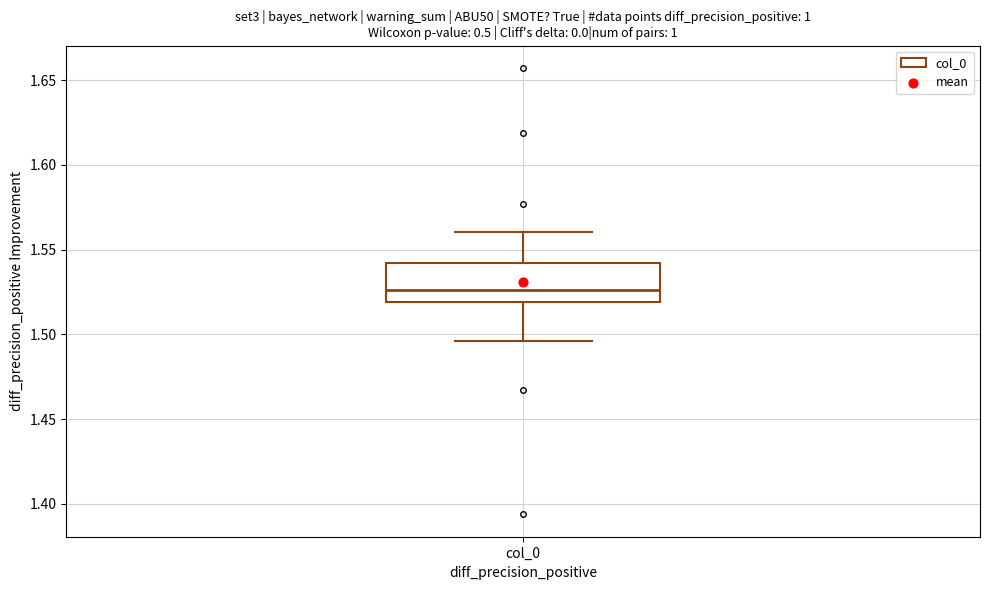

Read this box plot against the y-axis: the position of the median line, the range covered by the box, and the ends of both whiskers. The values are not printed on the chart, so give them approximately, as read against the axis.

median 1.525, box 1.520 to 1.540, whiskers 1.495 to 1.560